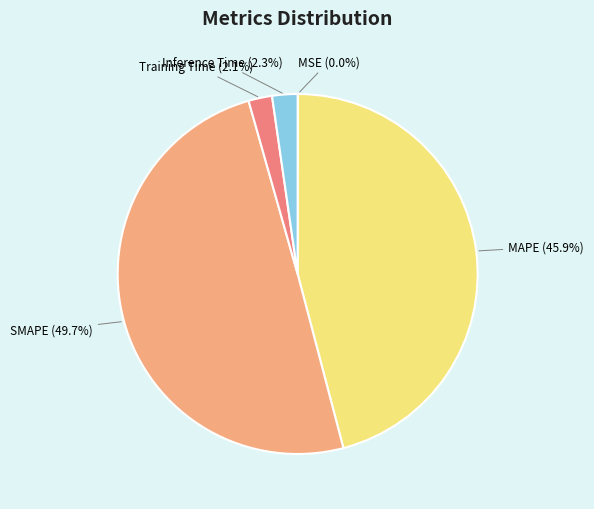

Is the sum of Inference Time and MAPE greater than half?

No